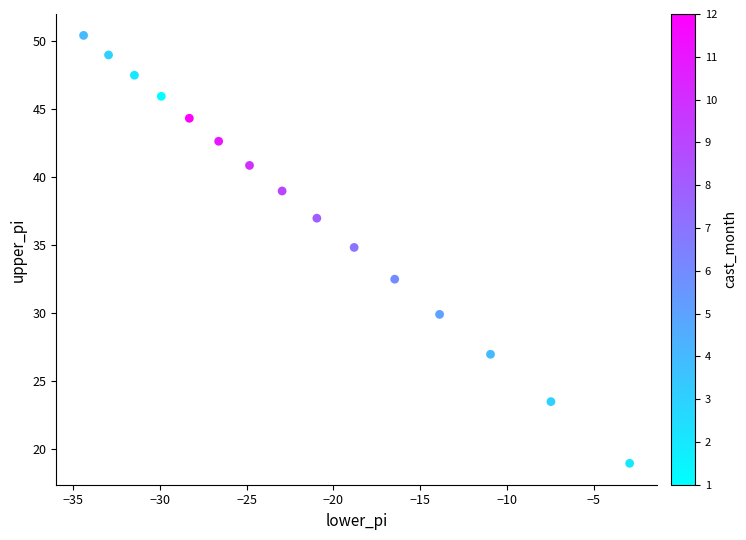

What is the range of X values (max minus min)?

31.4